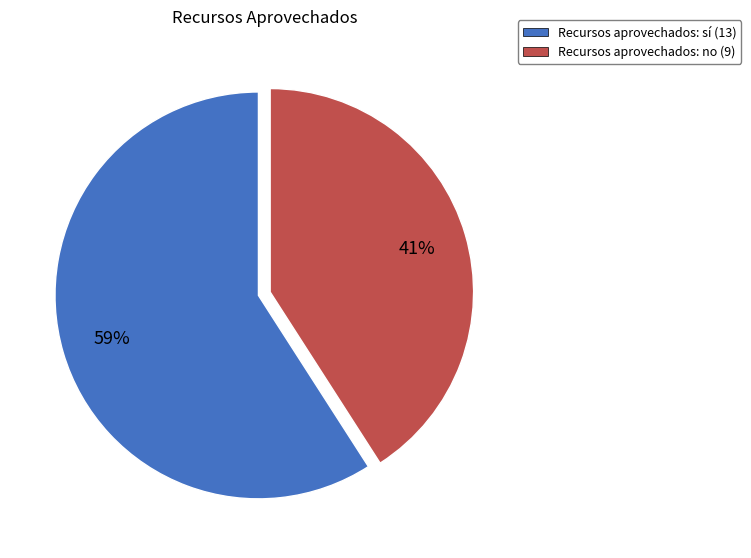

Does any single category account for the majority?

Yes